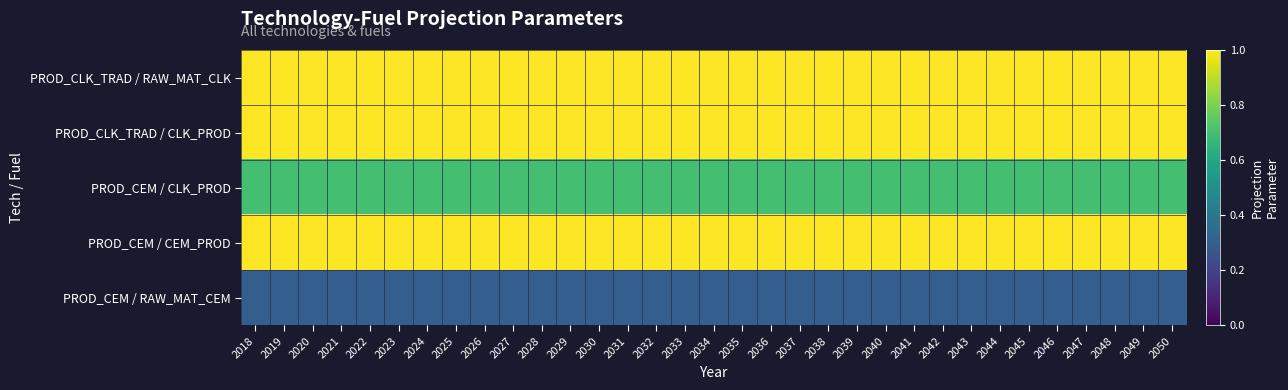

What is the total value across all series at 2030?

4.0